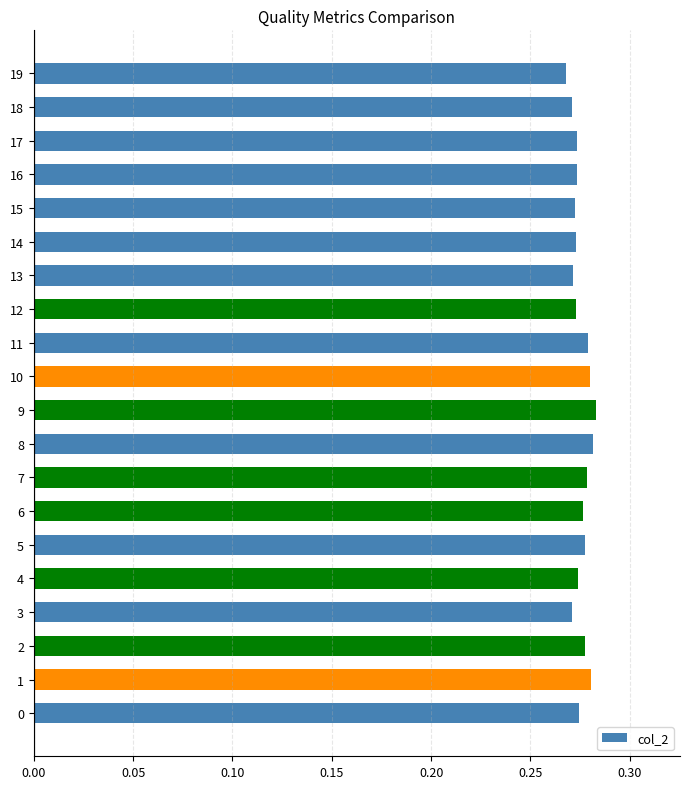

How many bars are there in total?

20